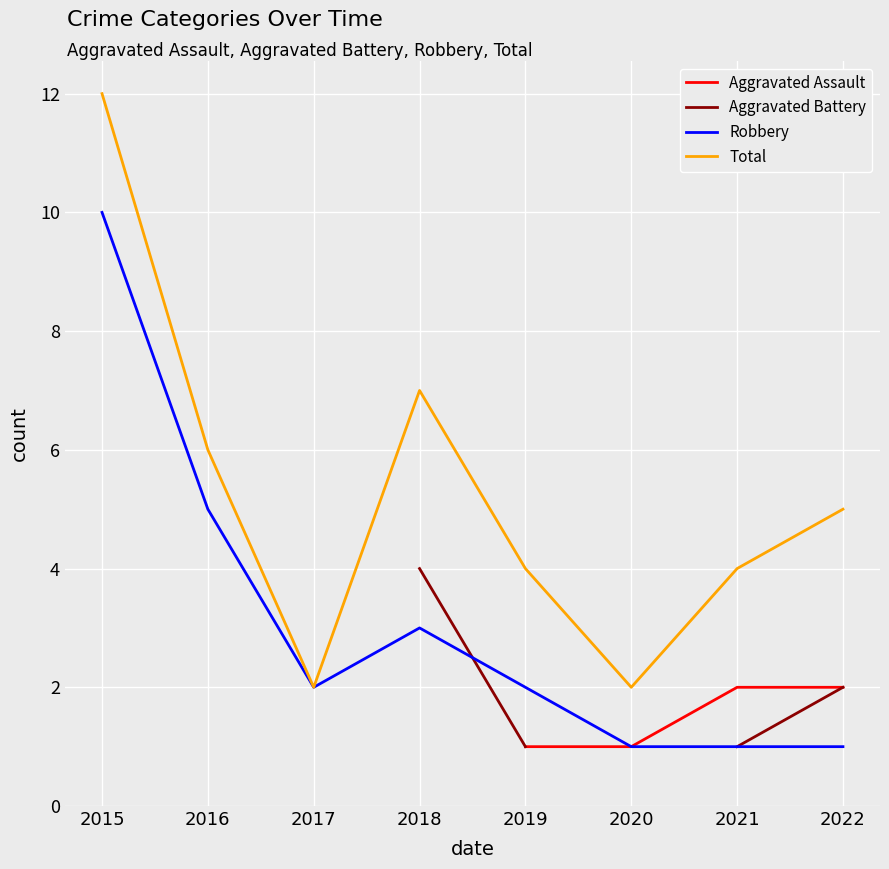

True or false: Robbery and Aggravated Assault intersect in this chart.

False